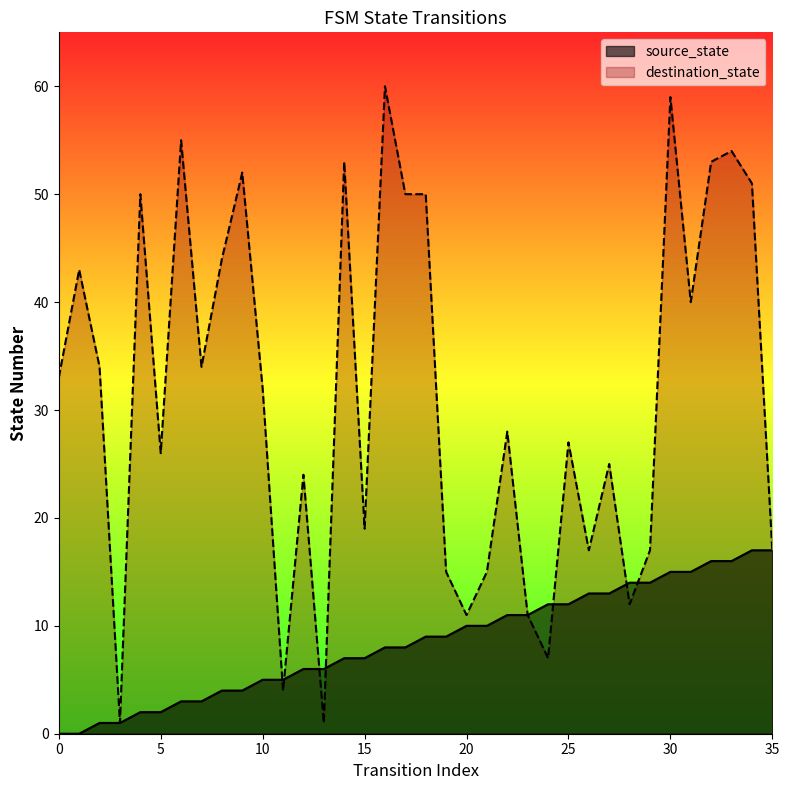

Where do source_state and destination_state first cross each other?

10 and 11